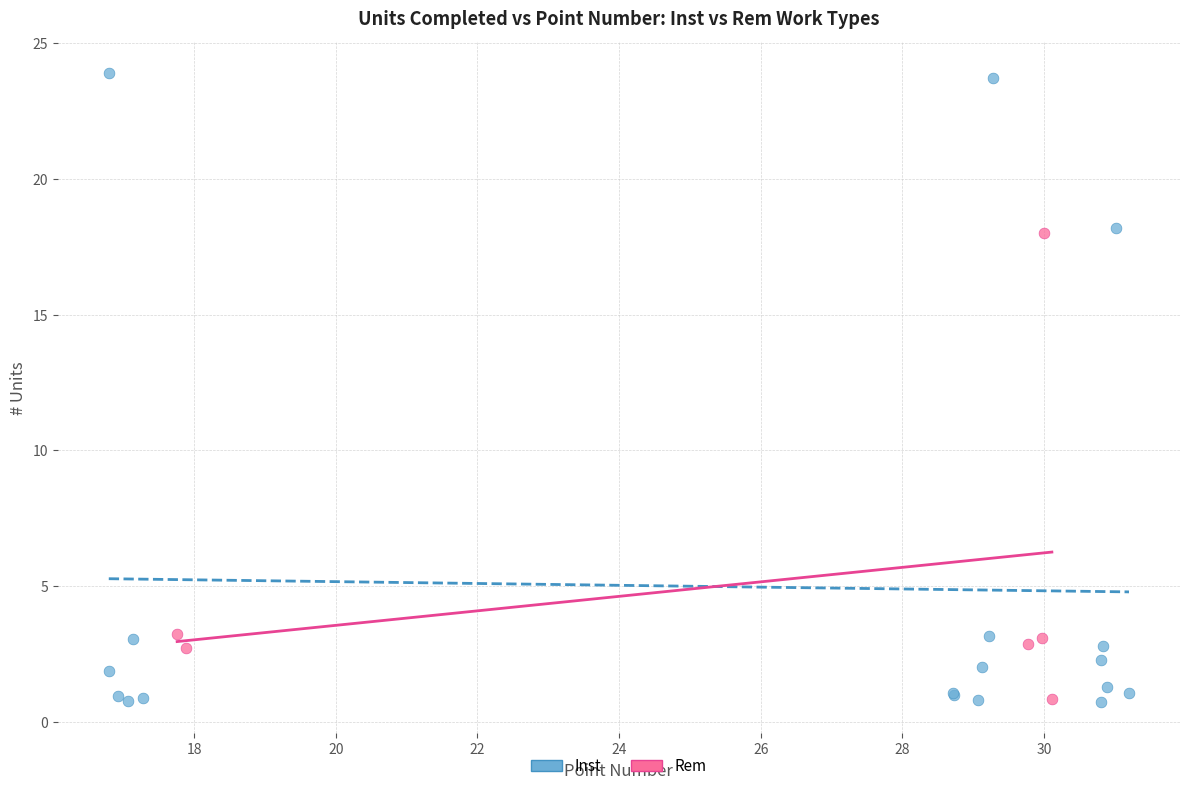

Which series has the widest spread of Y values?

Inst